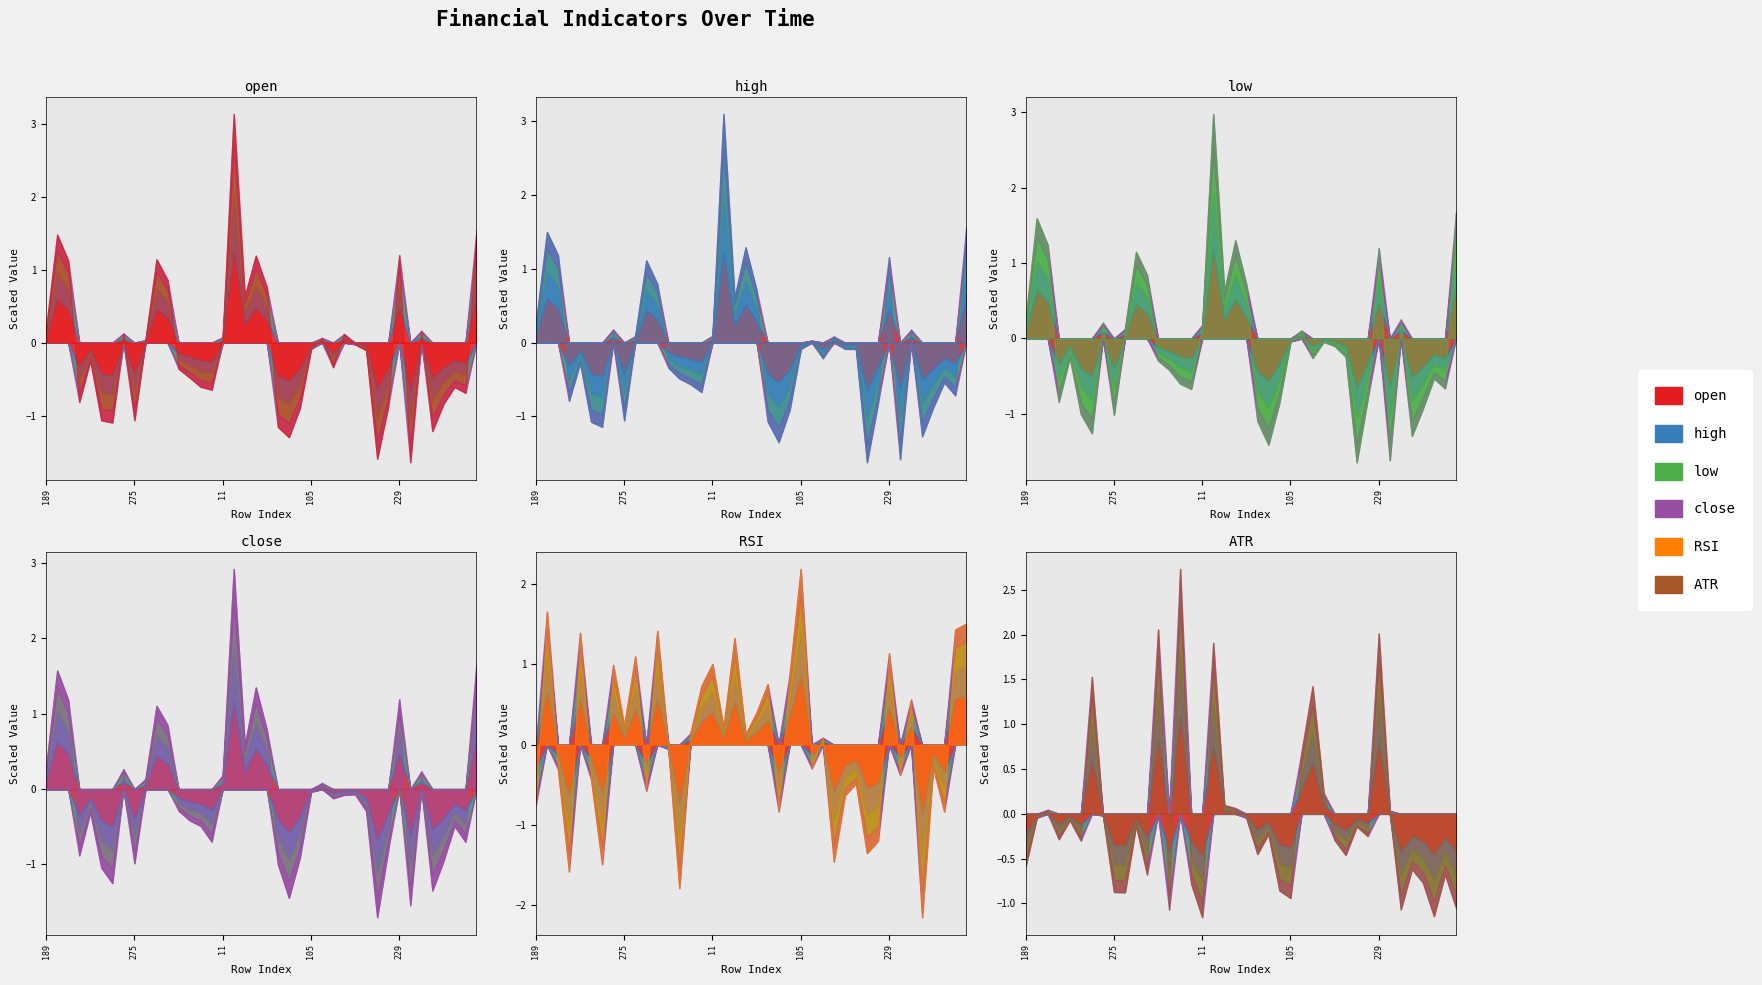

The open series shows -0.2 at 106. True or false?

True